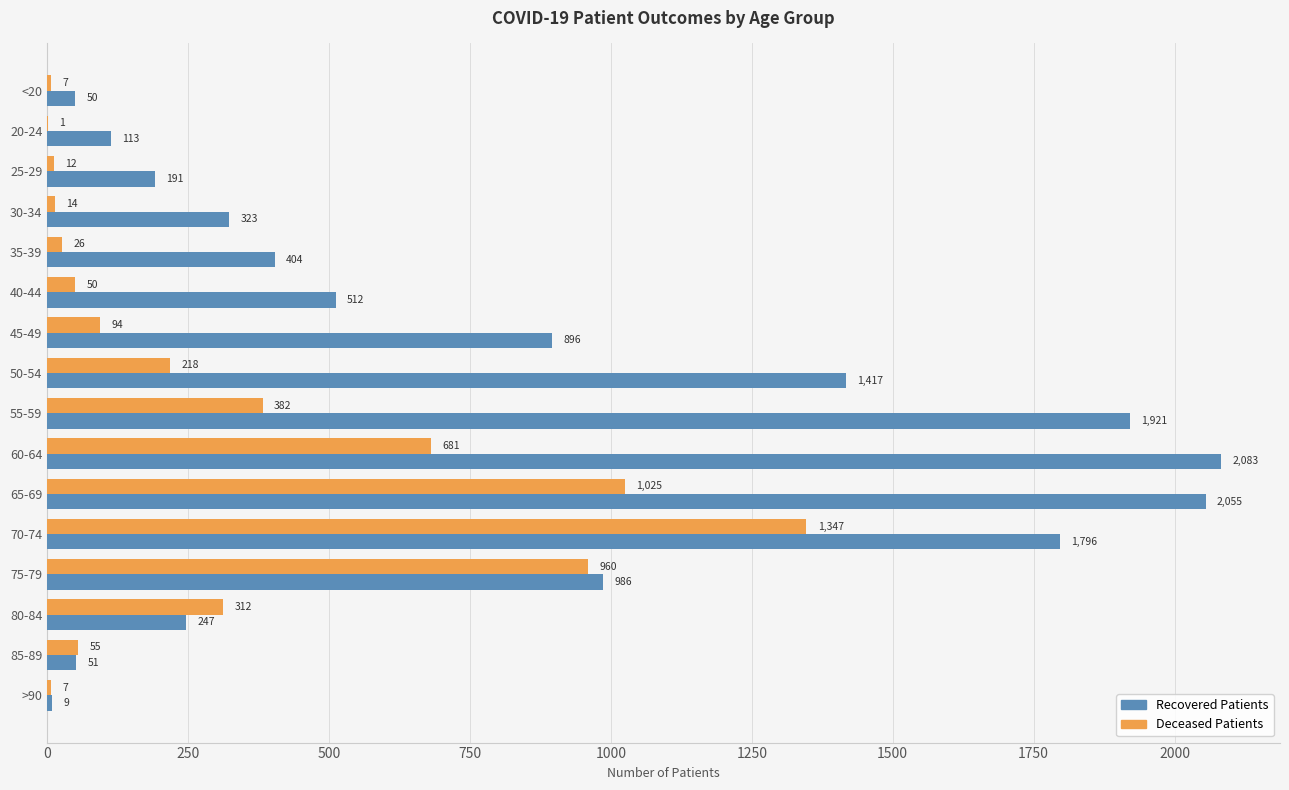

At which category is the sum across all series the highest?

70-74